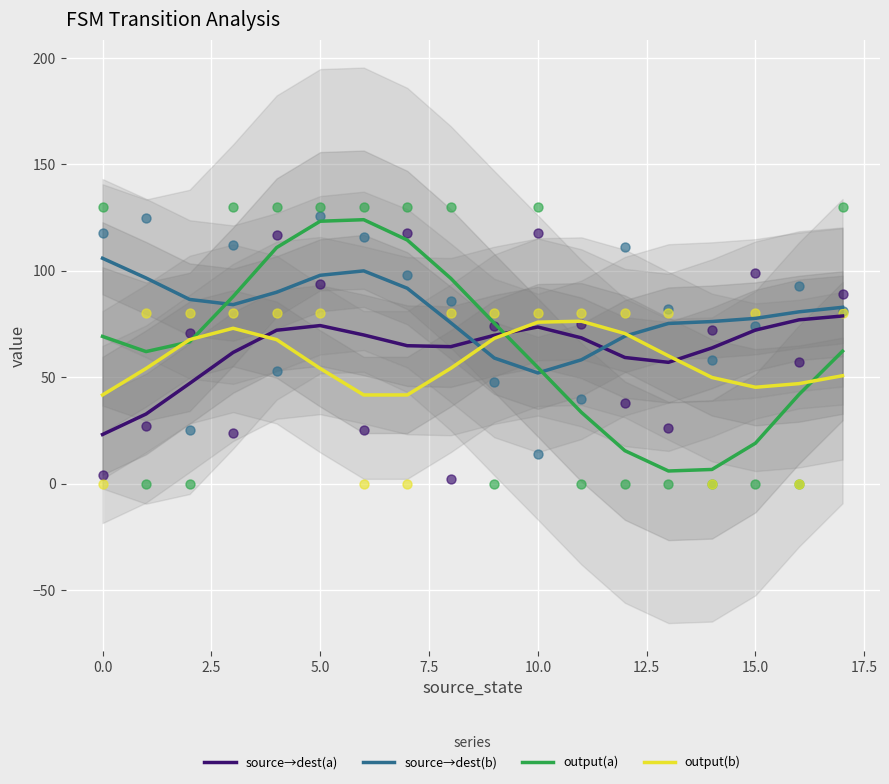

Which series has the widest spread of Y values?

output(a)